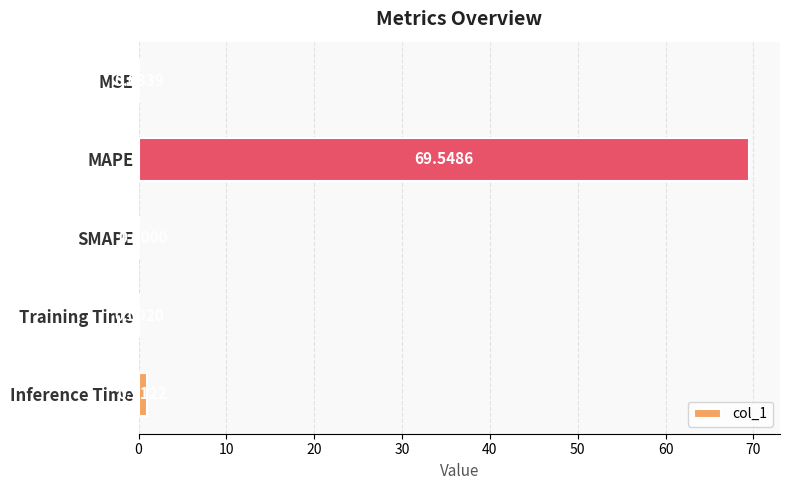

What is the sum of all values?

70.6